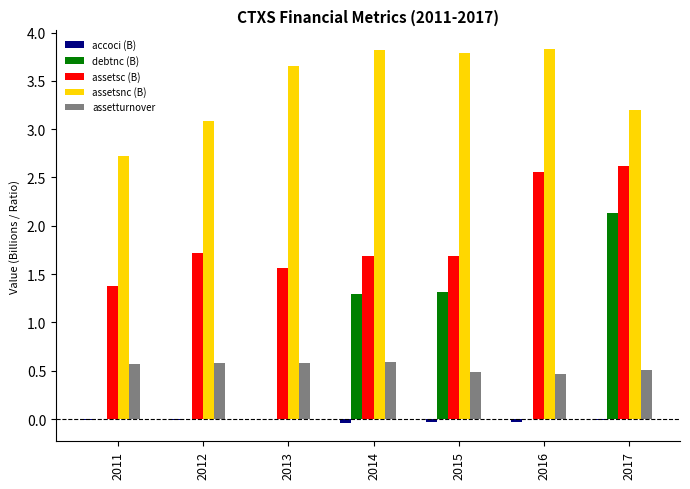

How many groups of bars are there?

7